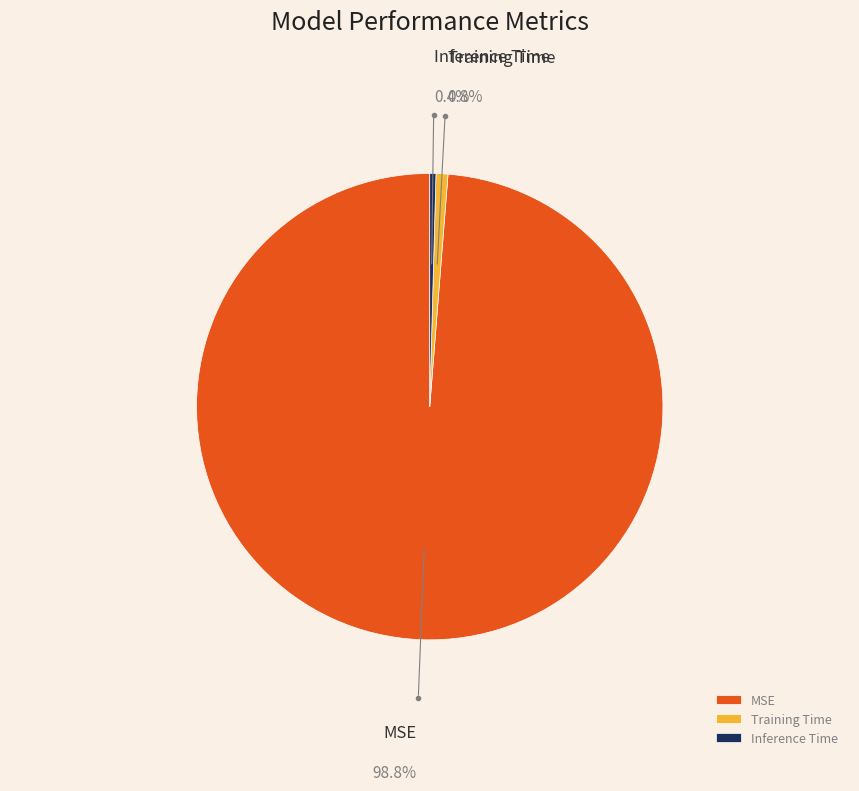

Which category accounts for the majority?

MSE